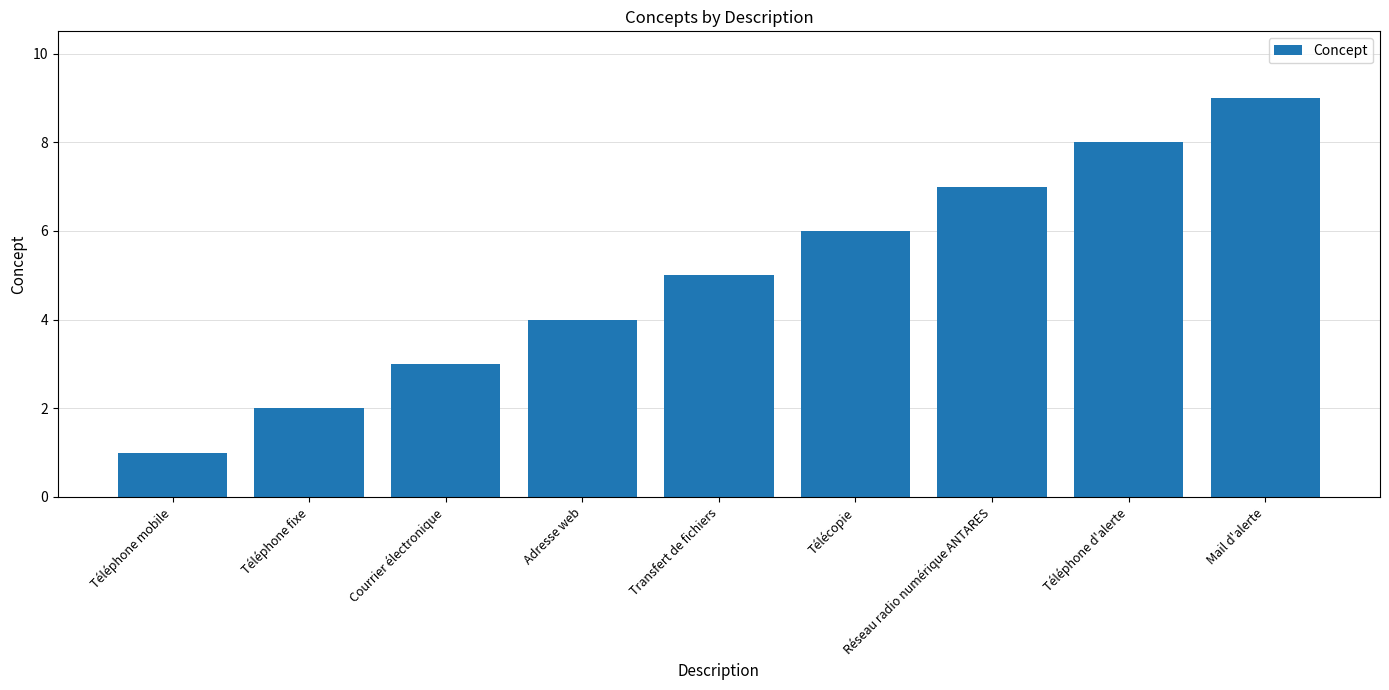

Which label corresponds to the smallest value in the chart?

Téléphone mobile